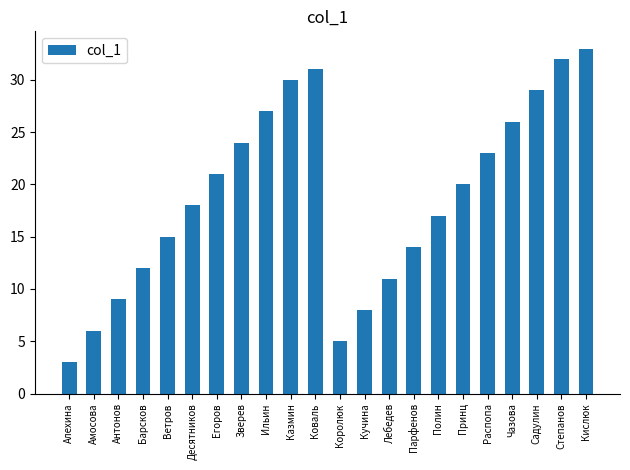

What is the smallest value displayed?

3